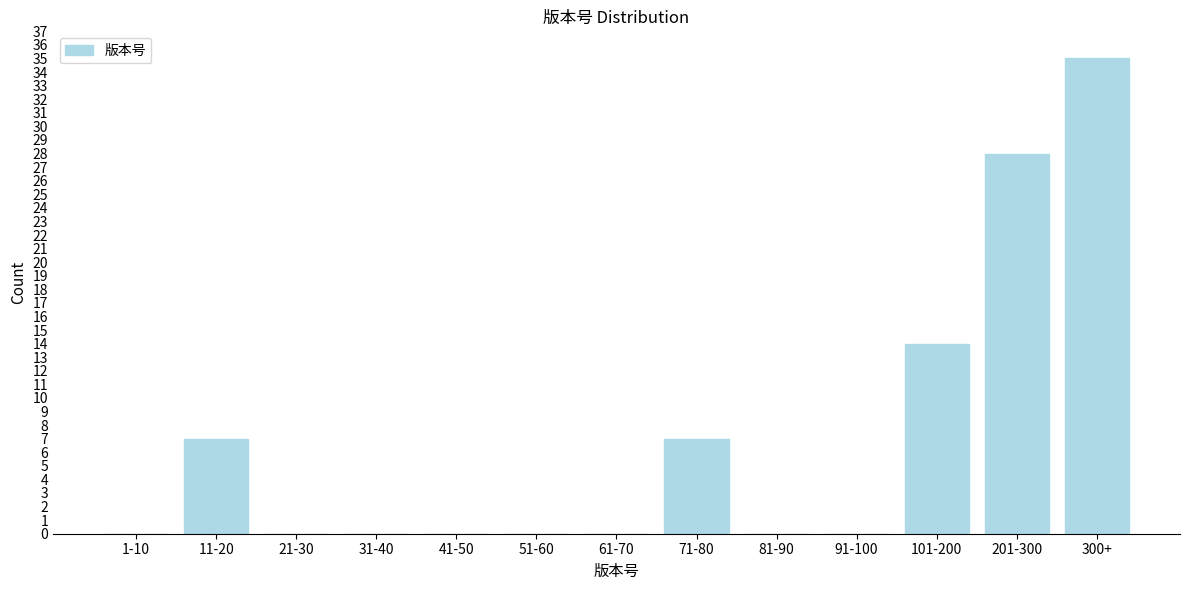

Reading left to right, transcribe all the data shown in this chart.

1-10=0	11-20=7	21-30=0	31-40=0	41-50=0	51-60=0	61-70=0	71-80=7	81-90=0	91-100=0	101-200=14	201-300=28	300+=35